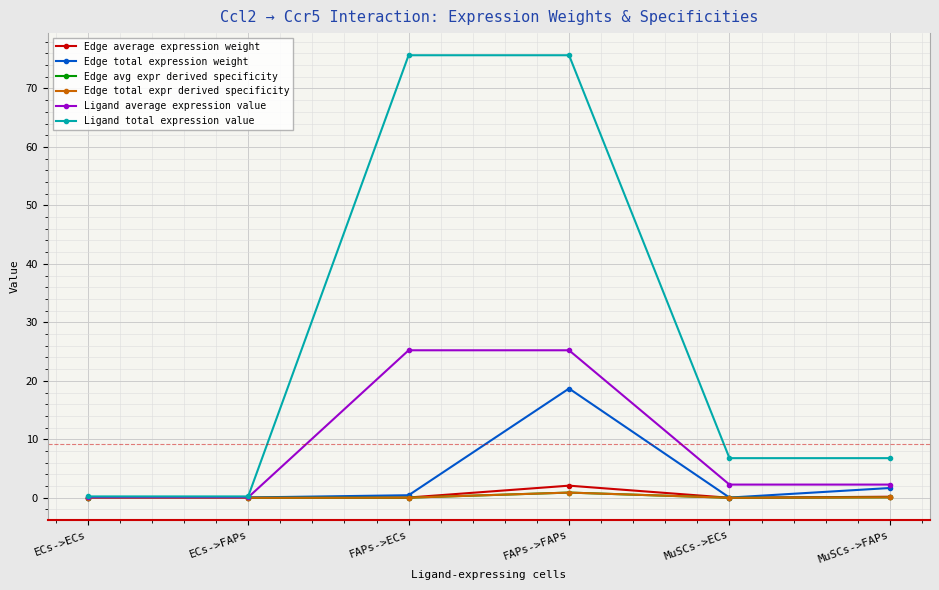

Is this an area chart (filled region under the line)?

No